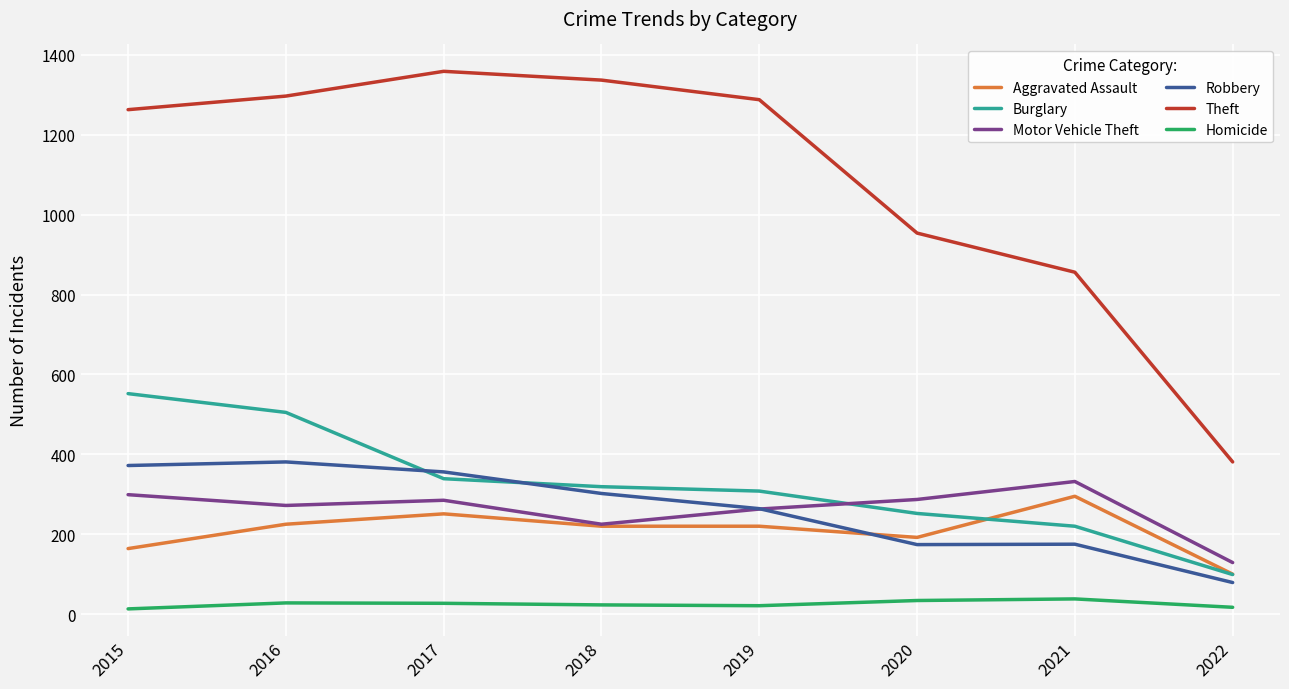

At which label does Burglary reach its minimum?

2022